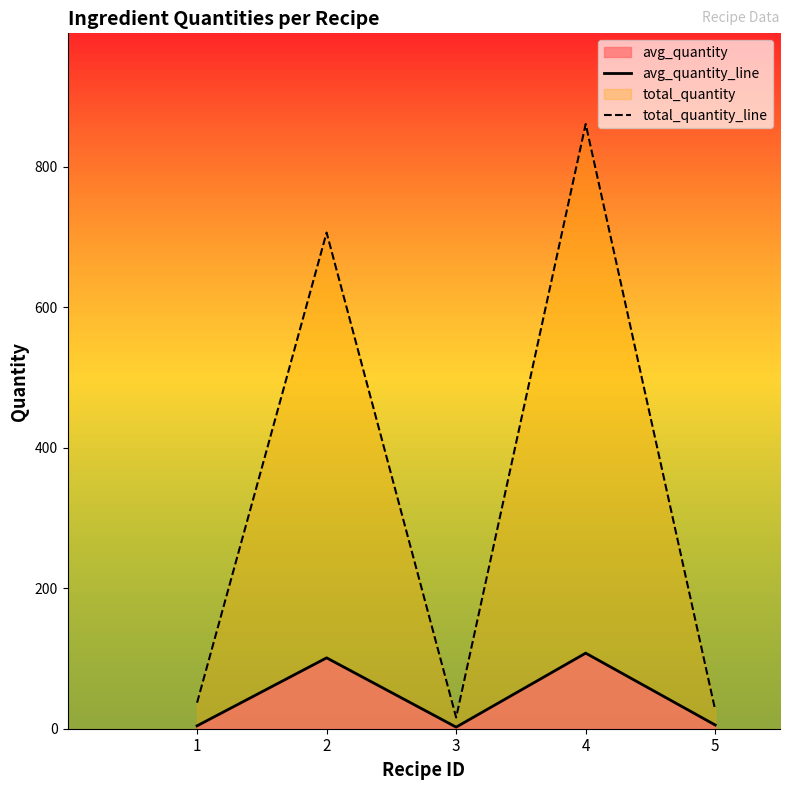

What is the sum of all avg_quantity_line values?

220.1